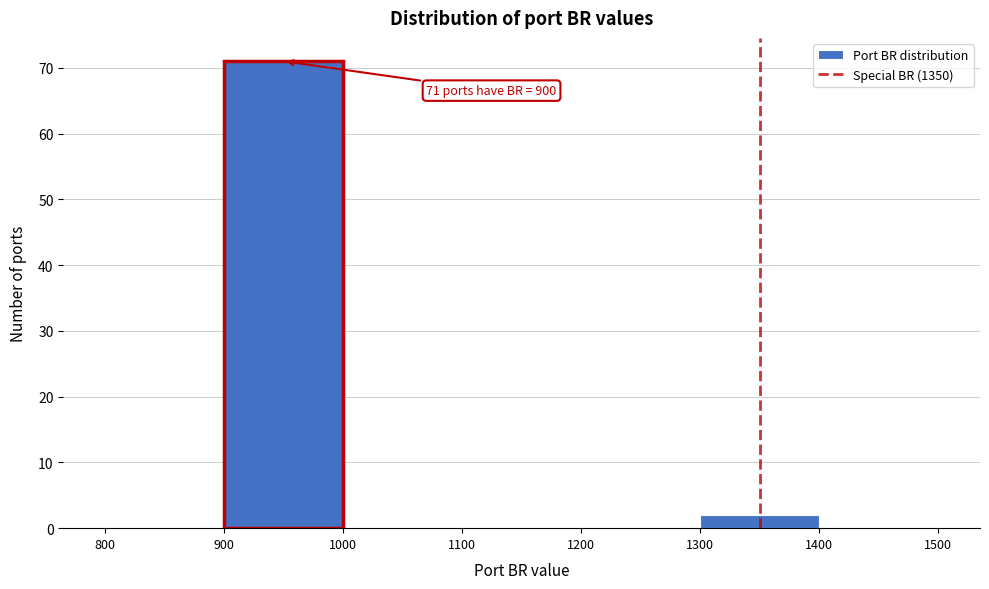

Which range on the x-axis has the tallest bar?

900 to 1000